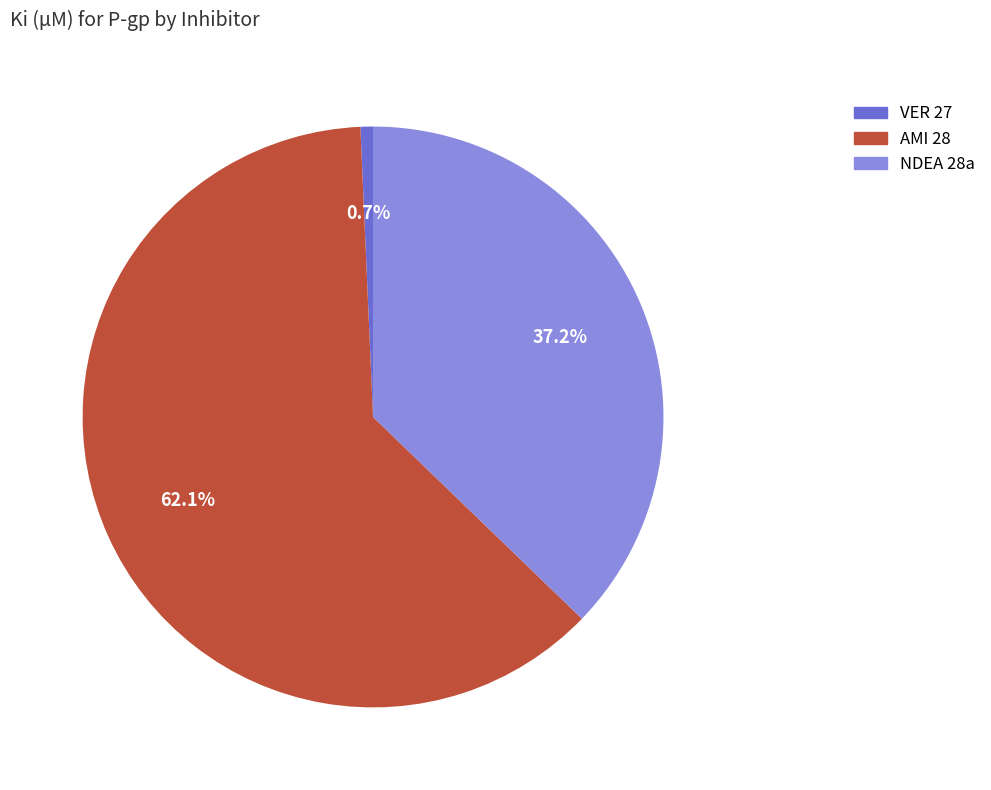

To the nearest percent, what is the difference between the largest and smallest slice percentages?

61%